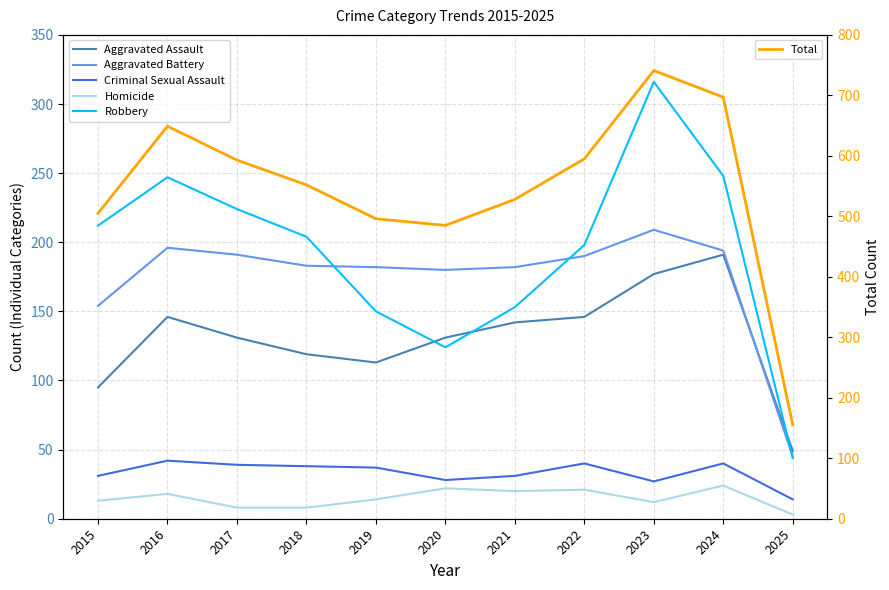

What is the difference between the Total values at 2023 and 2015?

236